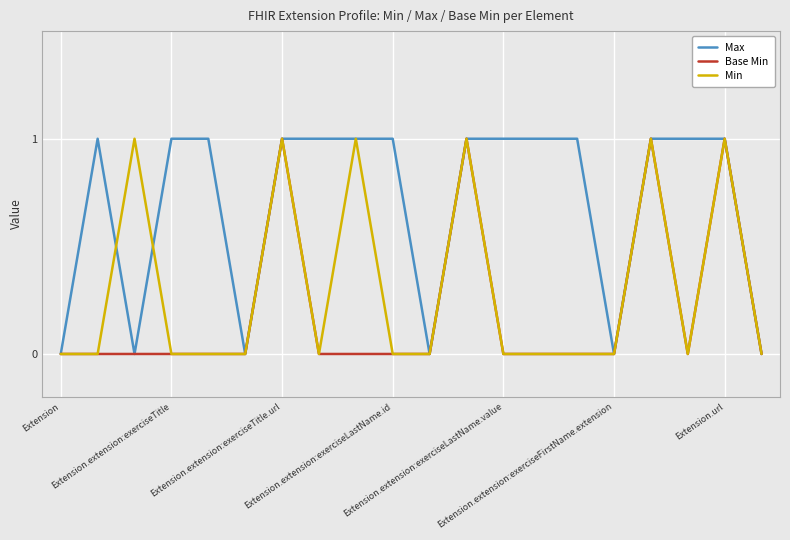

Which series has the largest total across all categories?

Max